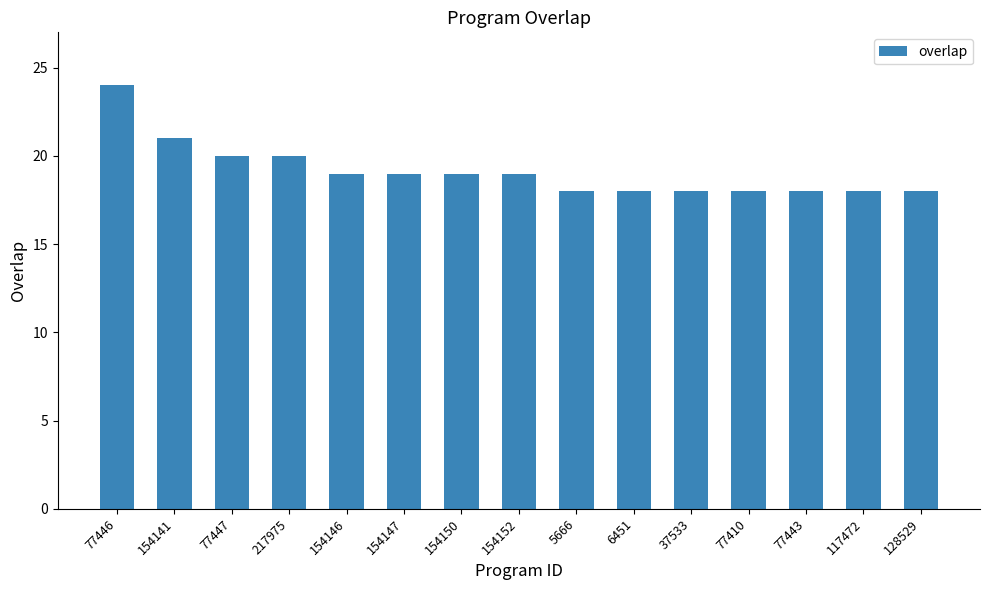

Reading right to left, what are all the values shown in this chart?

128529=18	117472=18	77443=18	77410=18	37533=18	6451=18	5666=18	154152=19	154150=19	154147=19	154146=19	217975=20	77447=20	154141=21	77446=24